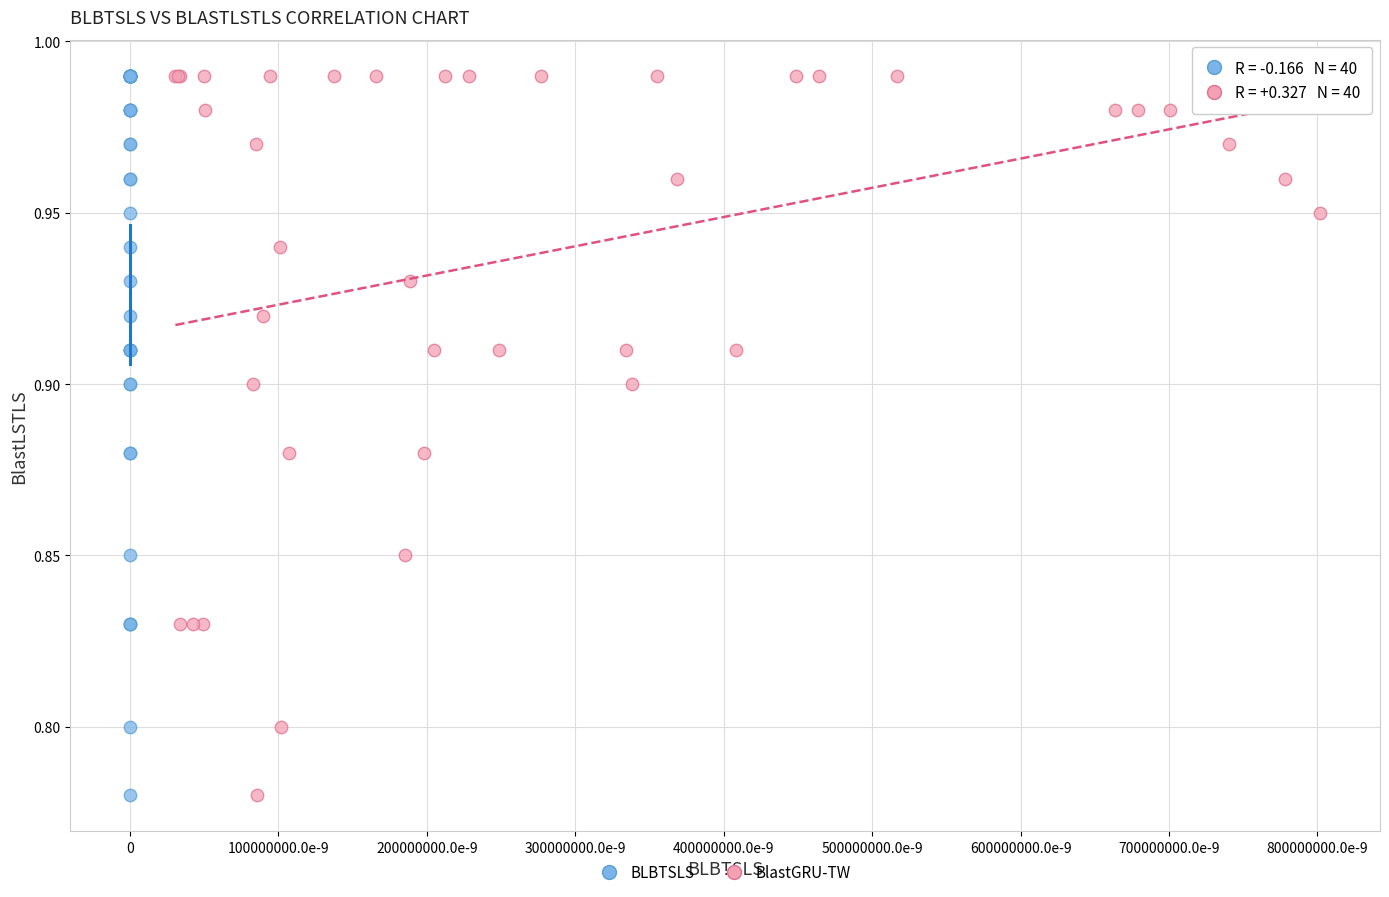

What are all the series names shown in the legend?

BLBTSLS, BlastGRU-TW